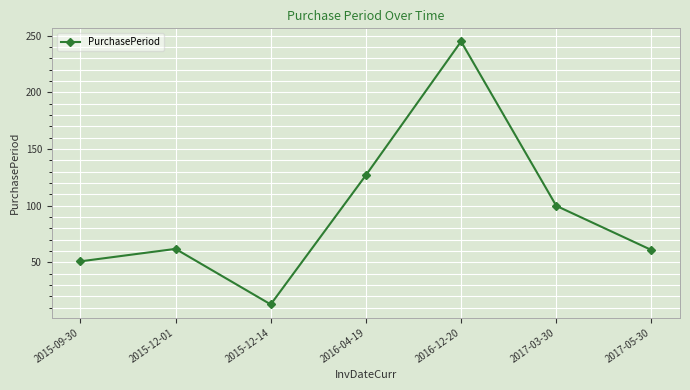

Where is the data nearest to the value 129?

2016-04-19